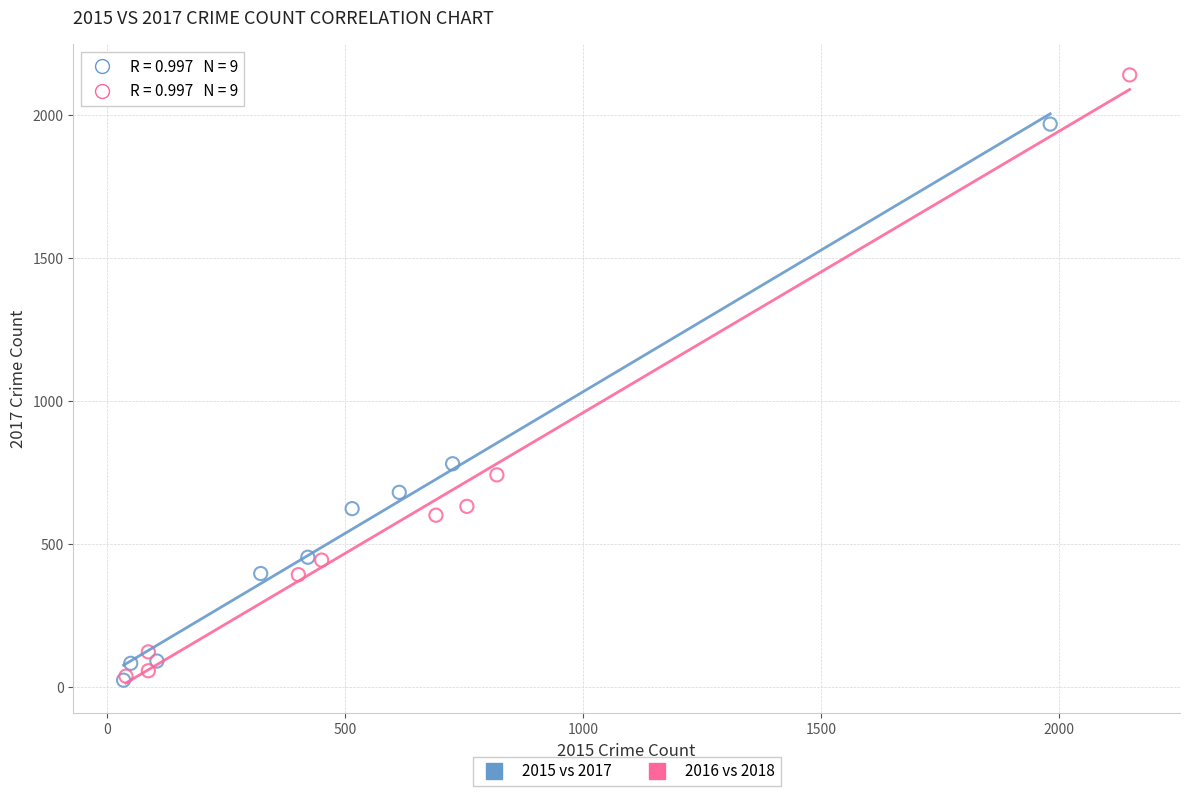

Which series has the widest spread of Y values?

2016 vs 2018